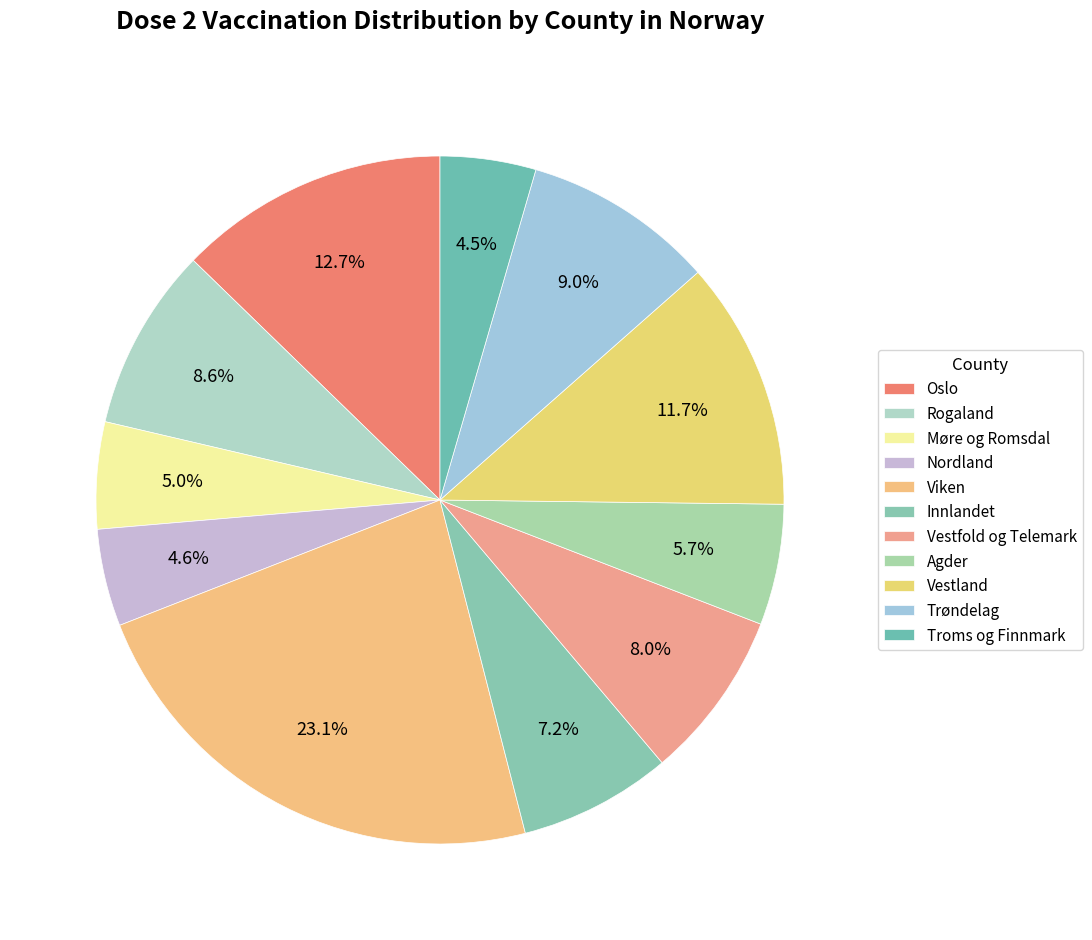

How many slices are in this pie chart?

11